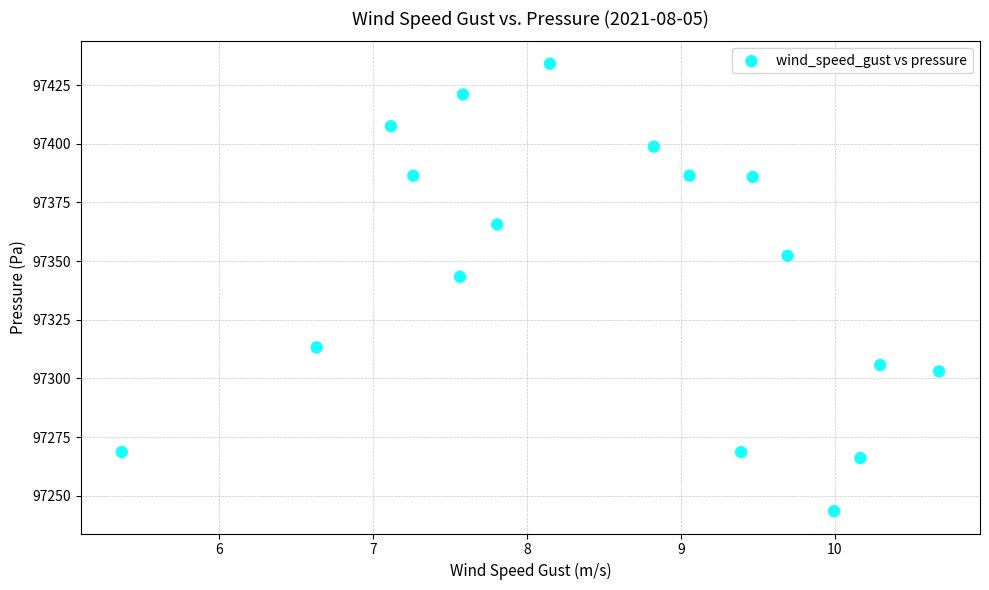

What Y value in the scatter plot is closest to 97338?

97343.3